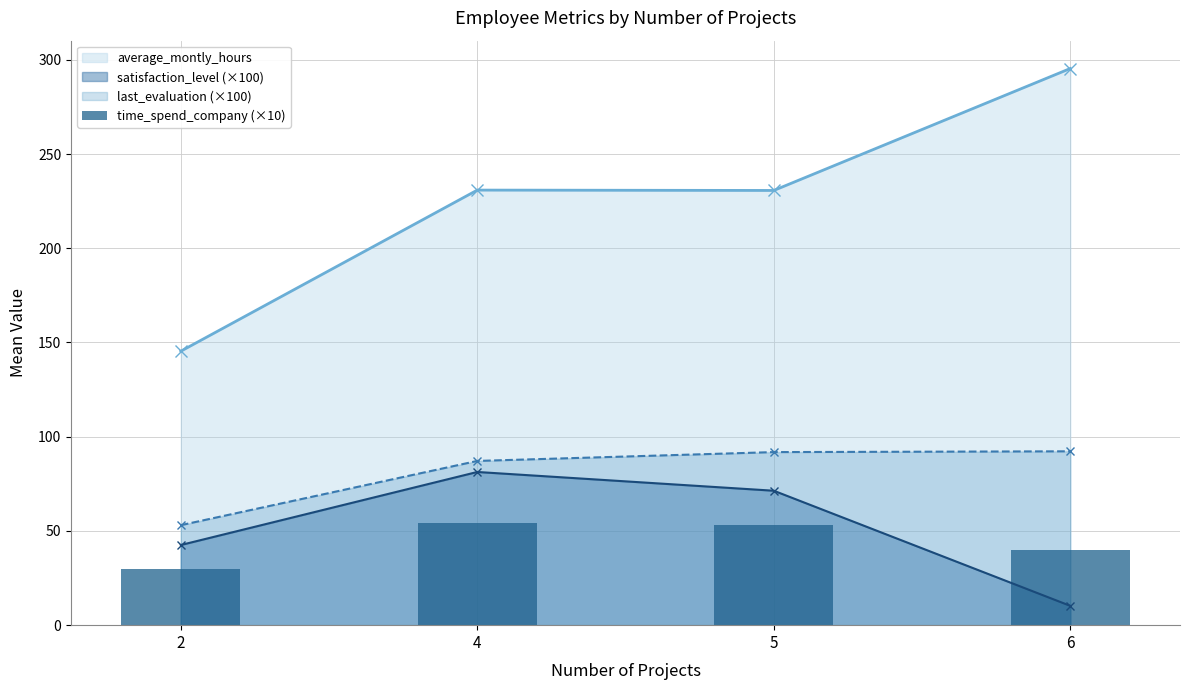

How many data points in last_evaluation (×100) are above 91?

2